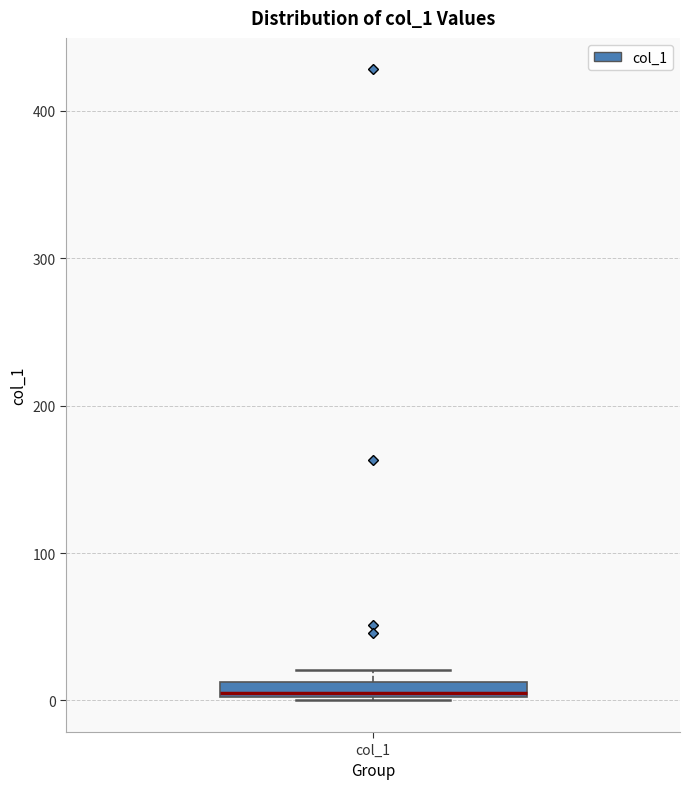

Where is the lower edge of the box for col_1 on the y-axis? The values are not printed on the chart, so give them approximately, as read against the axis.

0